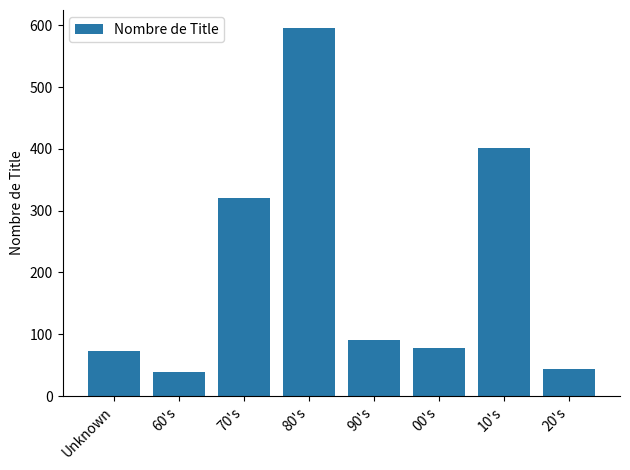

Reading left to right, transcribe all the data shown in this chart.

Unknown=73	60's=39	70's=320	80's=595	90's=91	00's=78	10's=402	20's=44